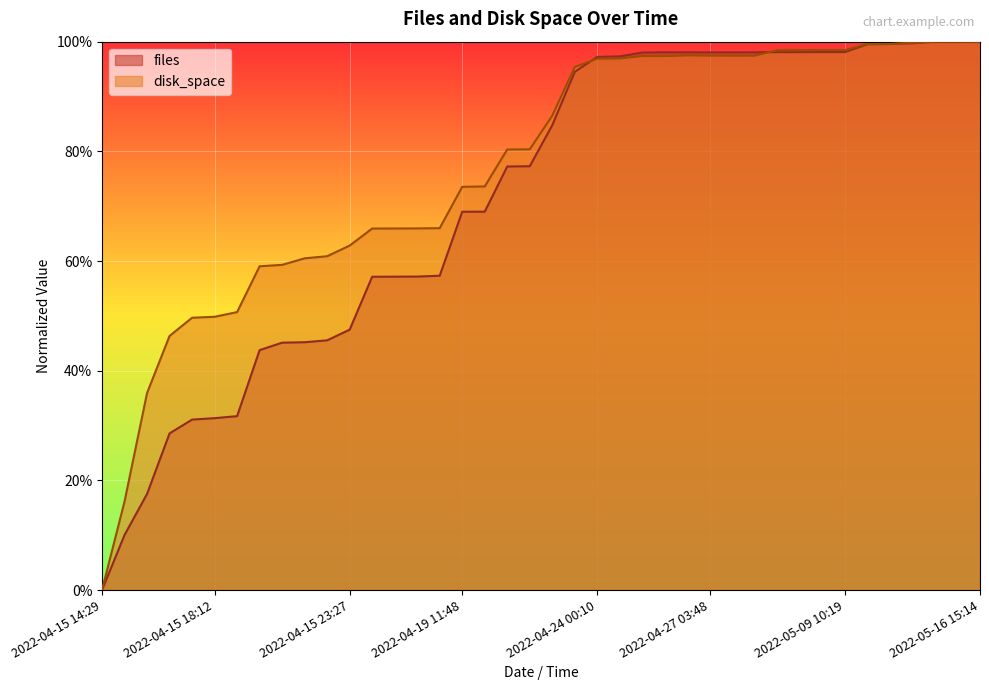

Read the disk_space value at 2022-04-15 18:09.

0.4